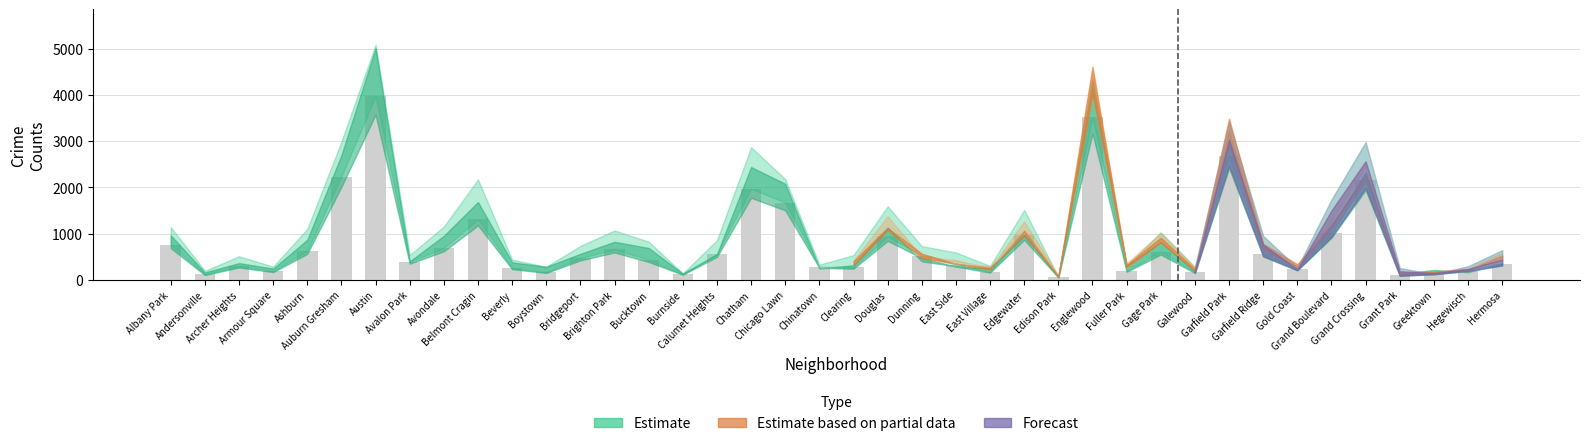

What is the difference between the second highest and second lowest values?

3414